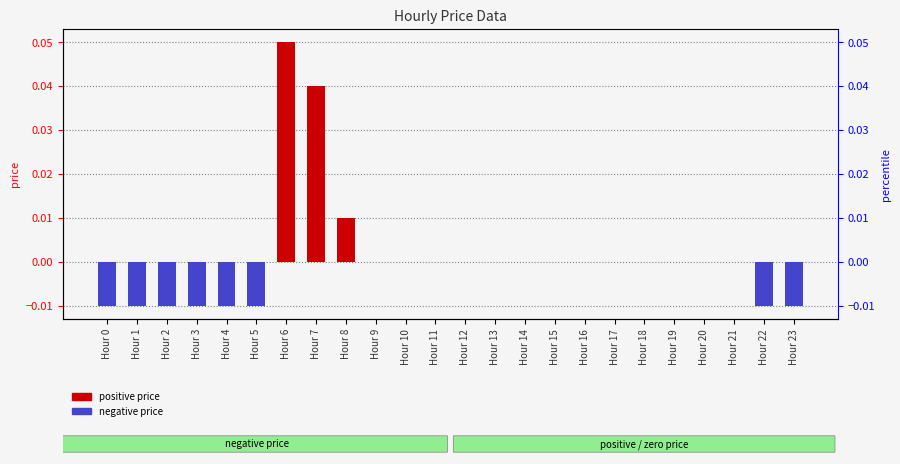

Count the values in the range 0 to 1.

16